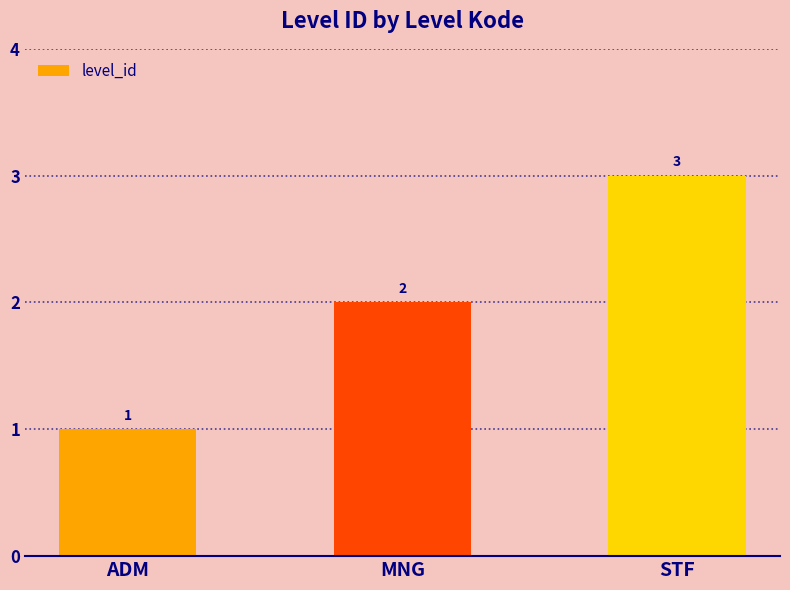

Rank the categories by value from lowest to highest.

ADM, MNG, STF